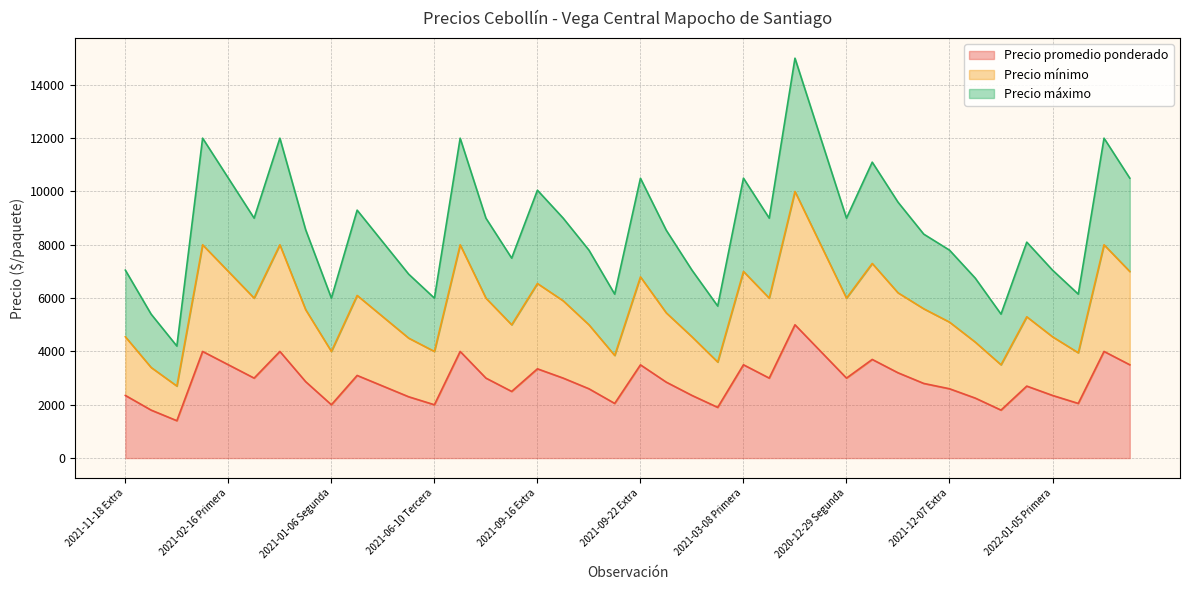

Reading left to right, extract all data points from this chart.

Precio promedio ponderado: 2350	1800	1402	4000	3500	3000	4000	2867	2000	3100	2700	2300	2000	4000	3000	2500	3348	3000	2600	2050	3497	2850	2350	1902	3500	3000	5000	4000	3000	3700	3200	2800	2600	2250	1800	2700	2350	2050	4000	3500
Precio mínimo: 4550	3400	2702	8000	7000	6000	8000	5567	4000	6100	5300	4500	4000	8000	6000	5000	6548	5900	5000	3850	6797	5450	4550	3602	7000	6000	10000	8000	6000	7300	6200	5600	5100	4350	3500	5300	4550	3950	8000	7000
Precio máximo: 7050	5400	4202	12000	10500	9000	12000	8567	6000	9300	8100	6900	6000	12000	9000	7500	10048	9000	7800	6150	10497	8550	7050	5702	10500	9000	15000	12000	9000	11100	9600	8400	7800	6750	5400	8100	7050	6150	12000	10500